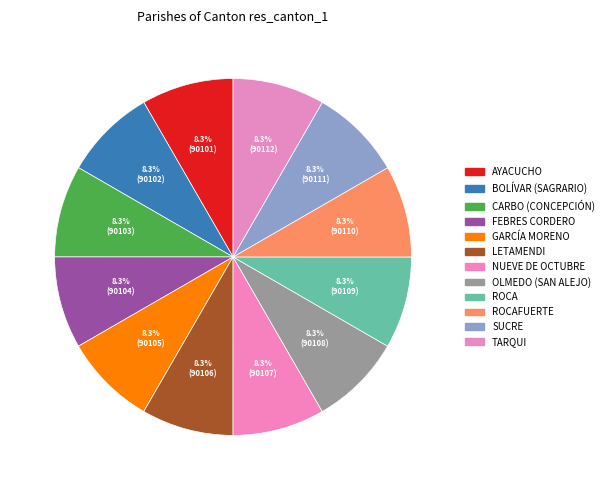

How many segments does this pie chart have?

12